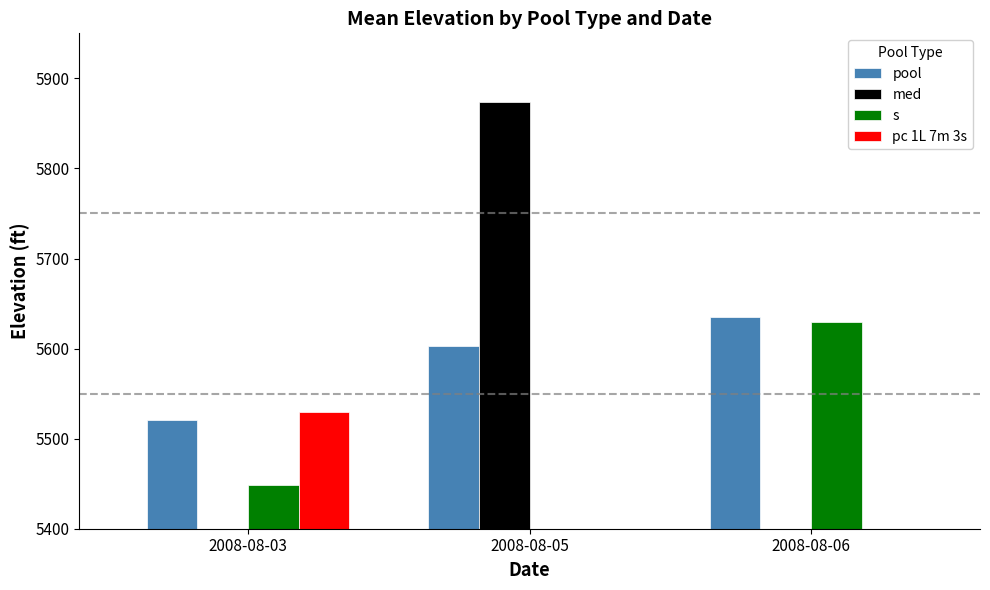

What is the average value of the med series?

1958.1